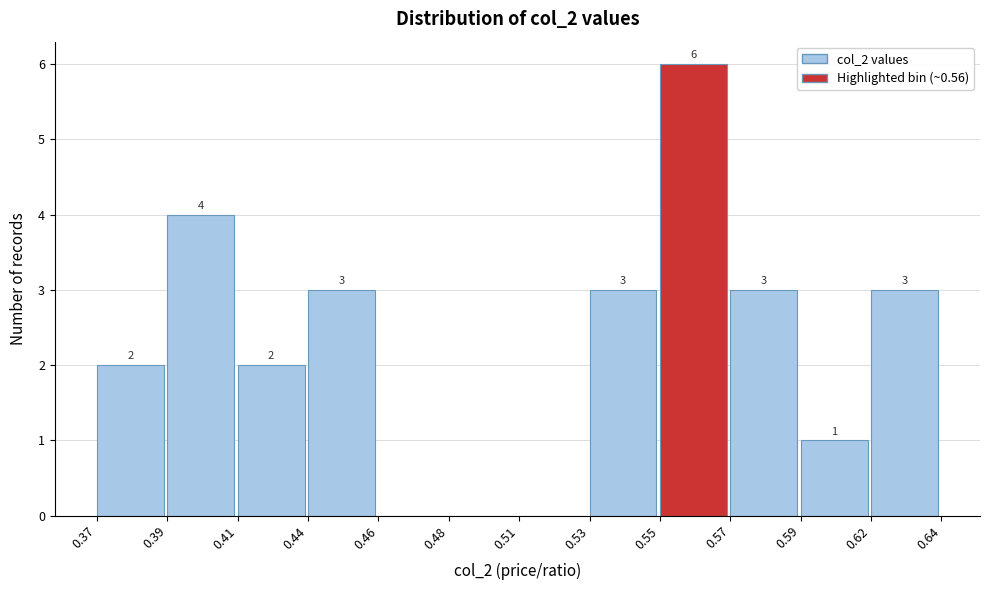

Reading left to right, extract all data points from this chart.

0.37=2	0.39=4	0.41=2	0.44=3	0.46=0	0.48=0	0.51=0	0.53=3	0.55=6	0.57=3	0.59=1	0.62=3